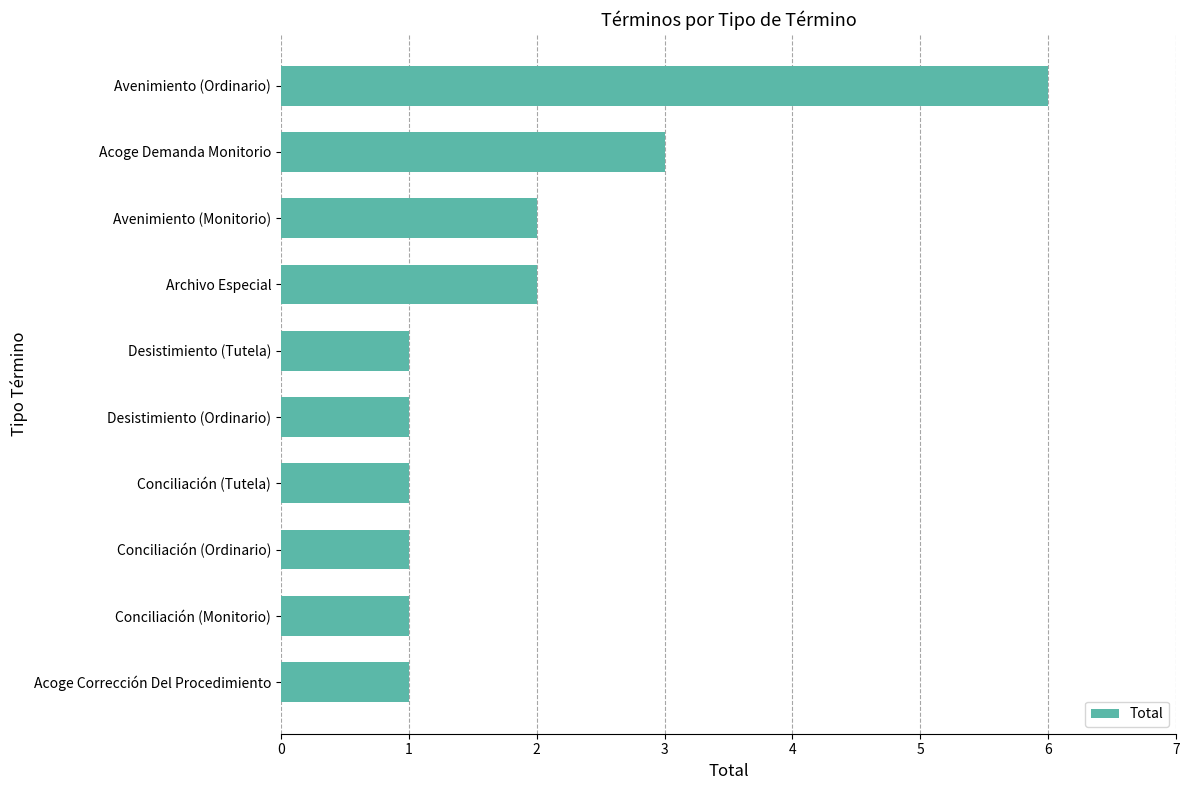

What is the change in value from Conciliación (Tutela) to Avenimiento (Monitorio)?

+1